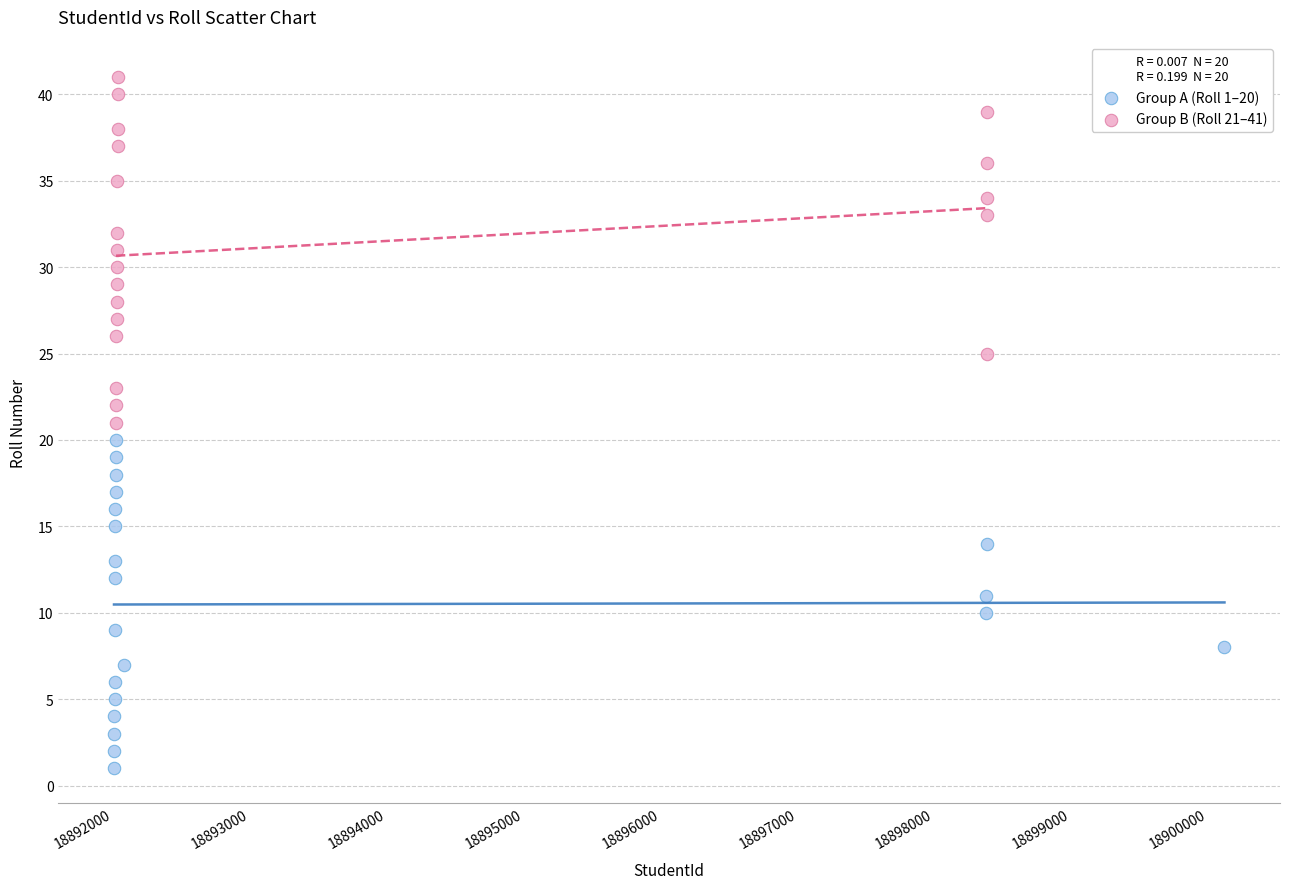

Which series contains the highest Y value?

Group B (Roll 21–41)